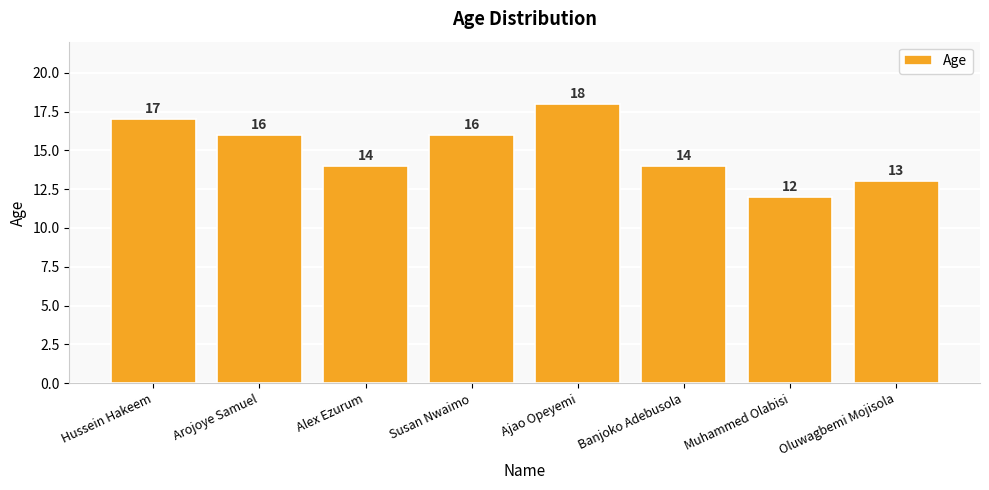

What is the greatest value displayed?

18